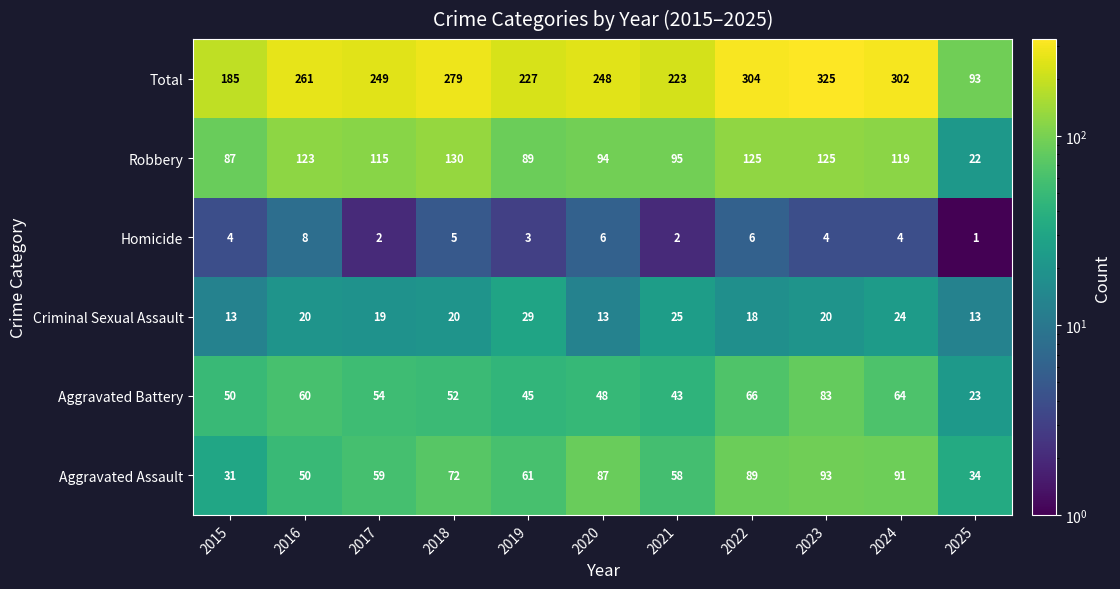

What is the difference between the maximum and second lowest values in the Homicide series?

6